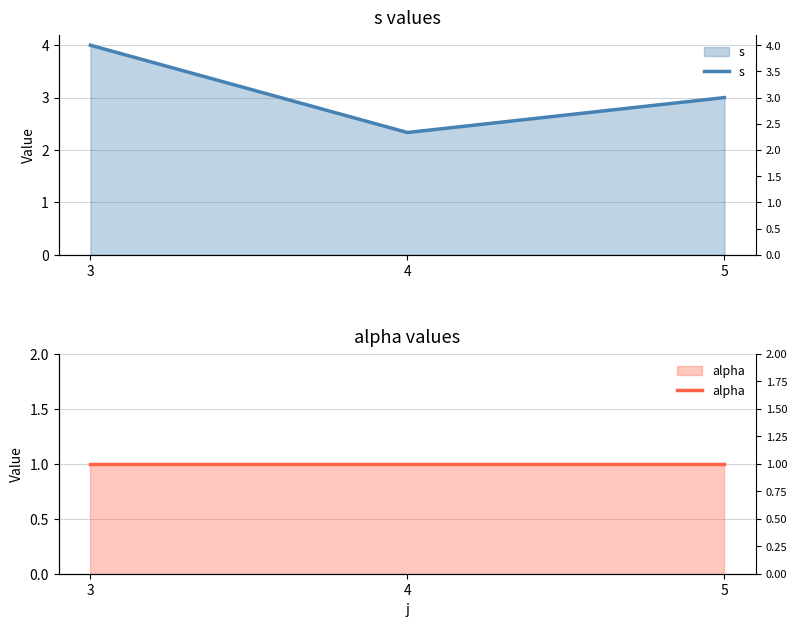

True or false: s has a value of 5.2 at 5.

False